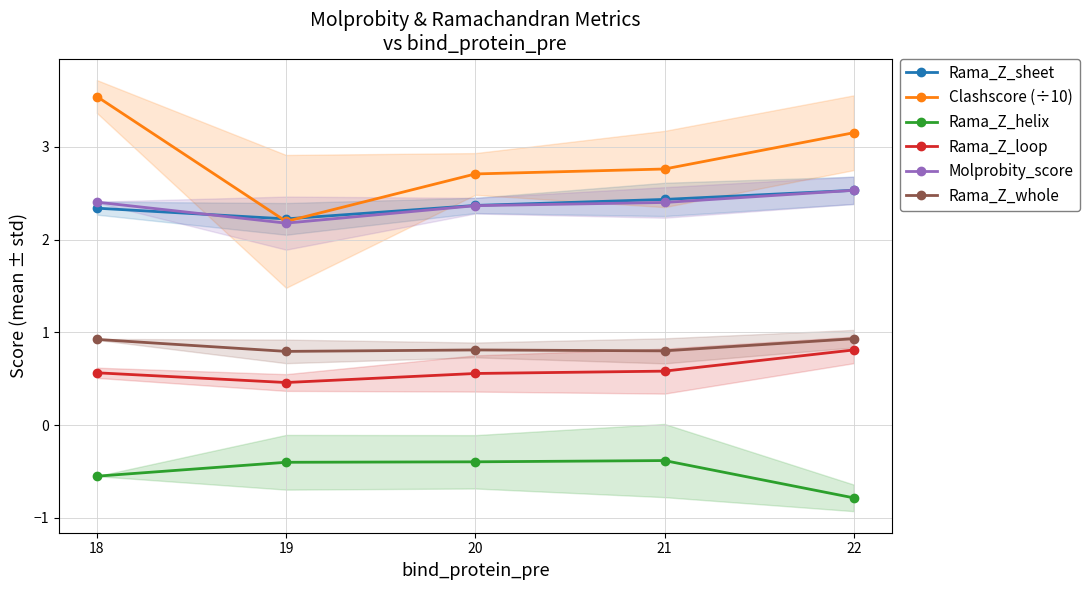

Does the chart have visible grid lines?

Yes